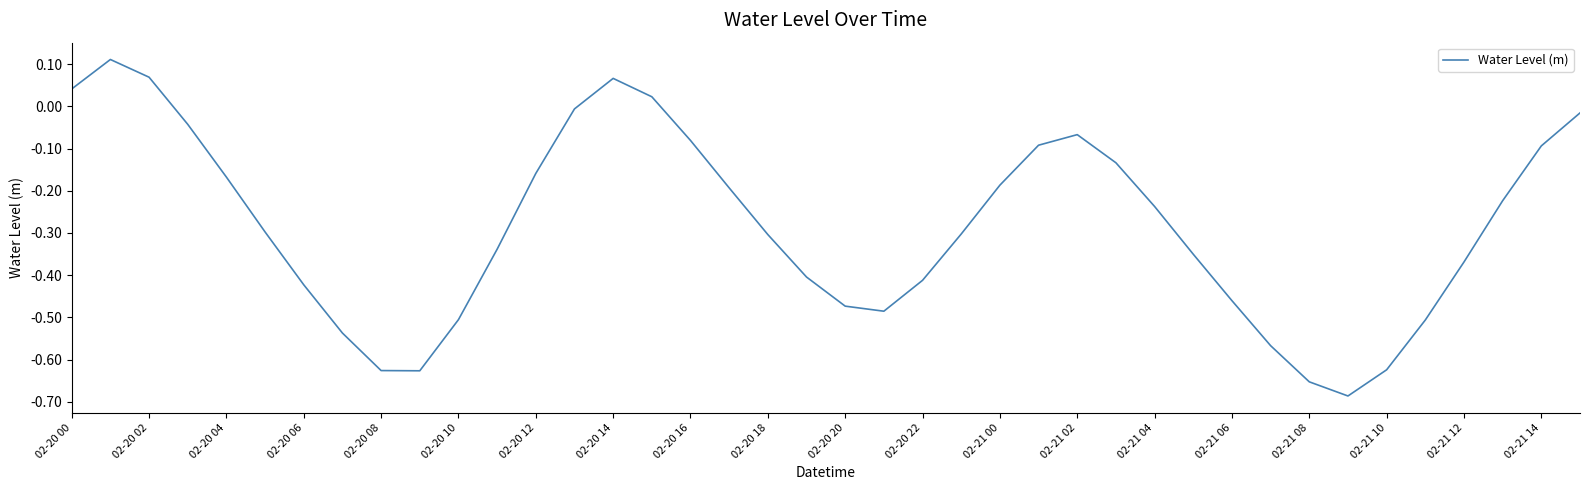

How many lines are shown in the chart?

1